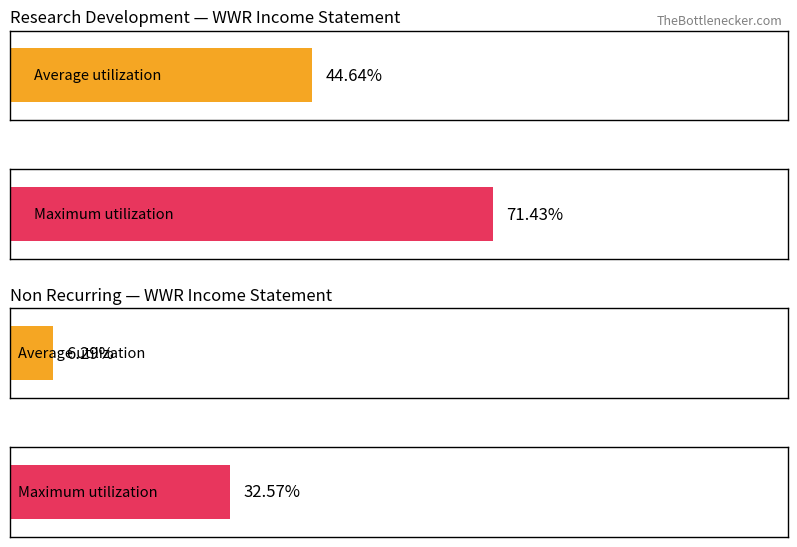

How many distinct data groups are displayed?

2